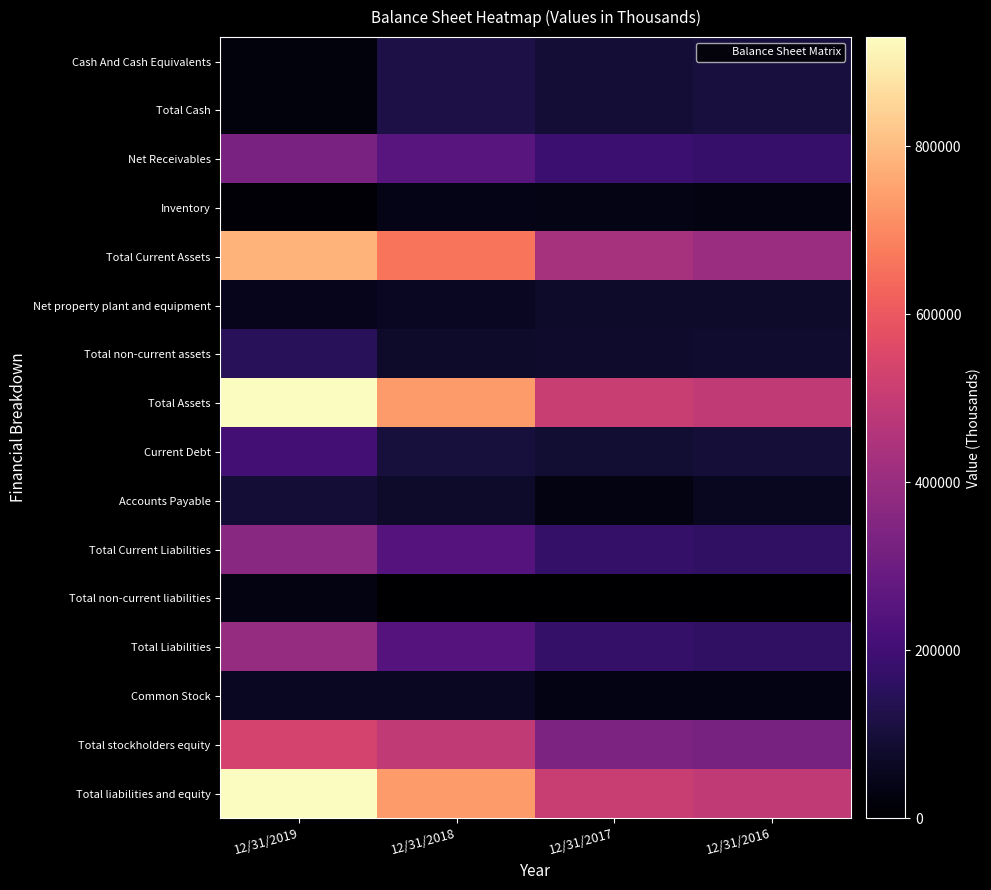

Reading left to right, transcribe all the data shown in this chart.

Cash And Cash Equivalents: 12/31/2019=24209	12/31/2018=116391	12/31/2017=92970	12/31/2016=105804
Total Cash: 12/31/2019=24209	12/31/2018=116391	12/31/2017=92970	12/31/2016=105804
Net Receivables: 12/31/2019=328056	12/31/2018=251300	12/31/2017=186413	12/31/2016=176758
Inventory: 12/31/2019=12068	12/31/2018=41315	12/31/2017=38127	12/31/2016=32315
Total Current Assets: 12/31/2019=784003	12/31/2018=661713	12/31/2017=430198	12/31/2016=406343
Net property plant and equipment: 12/31/2019=50649	12/31/2018=60584	12/31/2017=75338	12/31/2016=75249
Total non-current assets: 12/31/2019=145927	12/31/2018=74173	12/31/2017=77572	12/31/2016=80495
Total Assets: 12/31/2019=929930	12/31/2018=735886	12/31/2017=507770	12/31/2016=486838
Current Debt: 12/31/2019=204896	12/31/2018=103000	12/31/2017=89200	12/31/2016=98000
Accounts Payable: 12/31/2019=93639	12/31/2018=75441	12/31/2017=31434	12/31/2016=54826
Total Current Liabilities: 12/31/2019=364730	12/31/2018=246078	12/31/2017=172846	12/31/2016=159957
Total non-current liabilities: 12/31/2019=29638	12/31/2018=0	12/31/2017=0	12/31/2016=0
Total Liabilities: 12/31/2019=394368	12/31/2018=246078	12/31/2017=172846	12/31/2016=159957
Common Stock: 12/31/2019=58208	12/31/2018=58190	12/31/2017=35638	12/31/2016=35638
Total stockholders equity: 12/31/2019=535562	12/31/2018=489808	12/31/2017=334924	12/31/2016=326881
Total liabilities and equity: 12/31/2019=929930	12/31/2018=735886	12/31/2017=507770	12/31/2016=486838